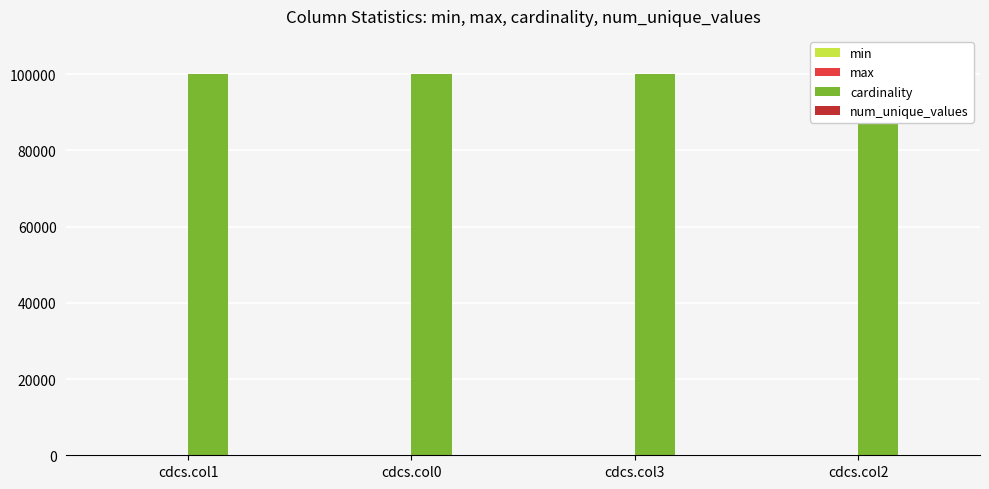

Rank the categories by min value from lowest to highest.

cdcs.col1, cdcs.col0, cdcs.col3, cdcs.col2